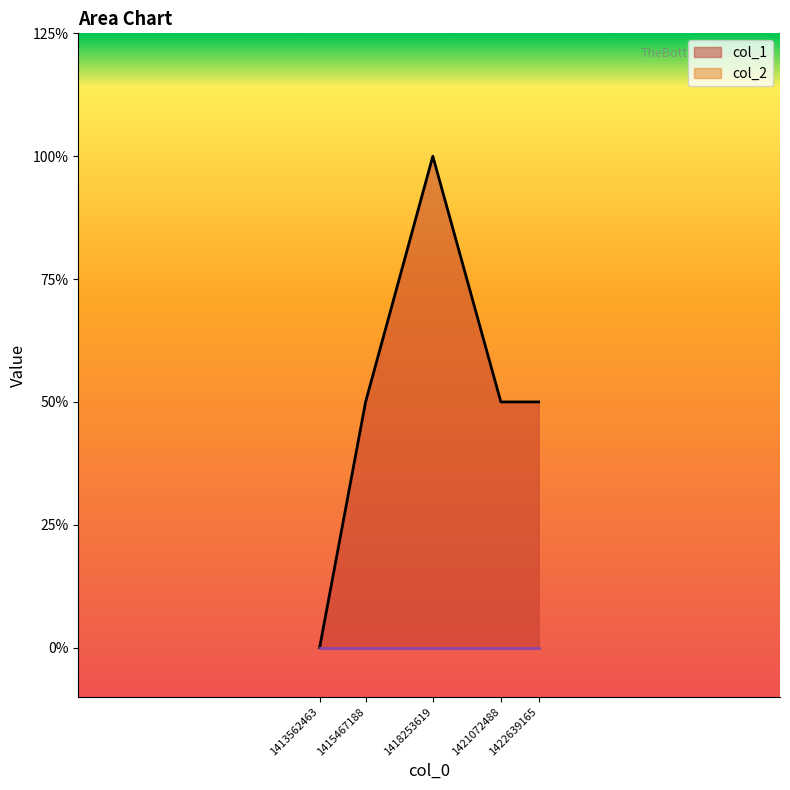

Which category has the highest value across all series?

1418253619